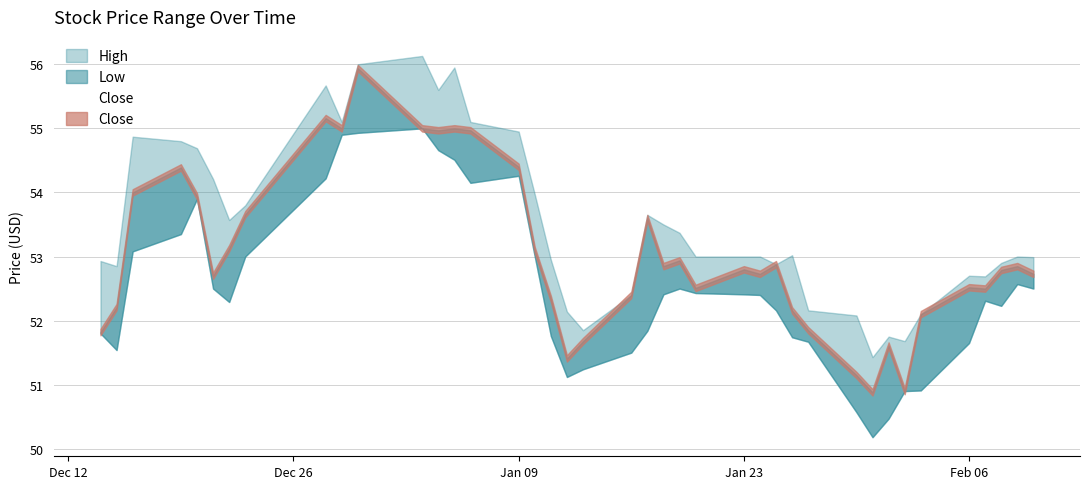

True or false: the data shows 51.8 at Dec 12.

True